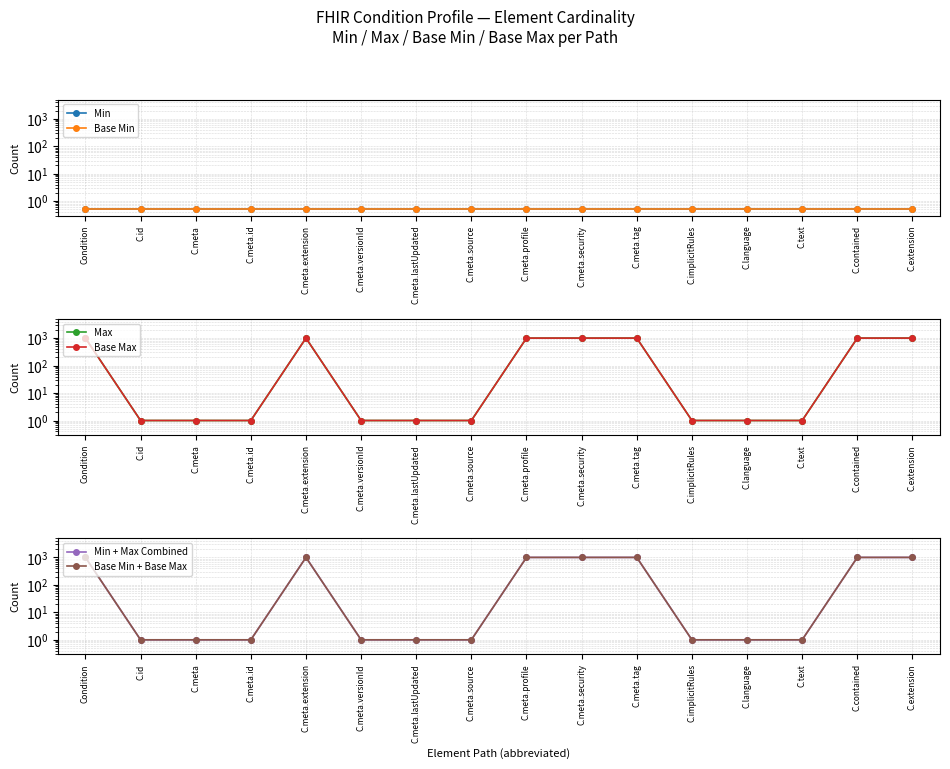

What is the label of the 2nd point from the left?

C.id